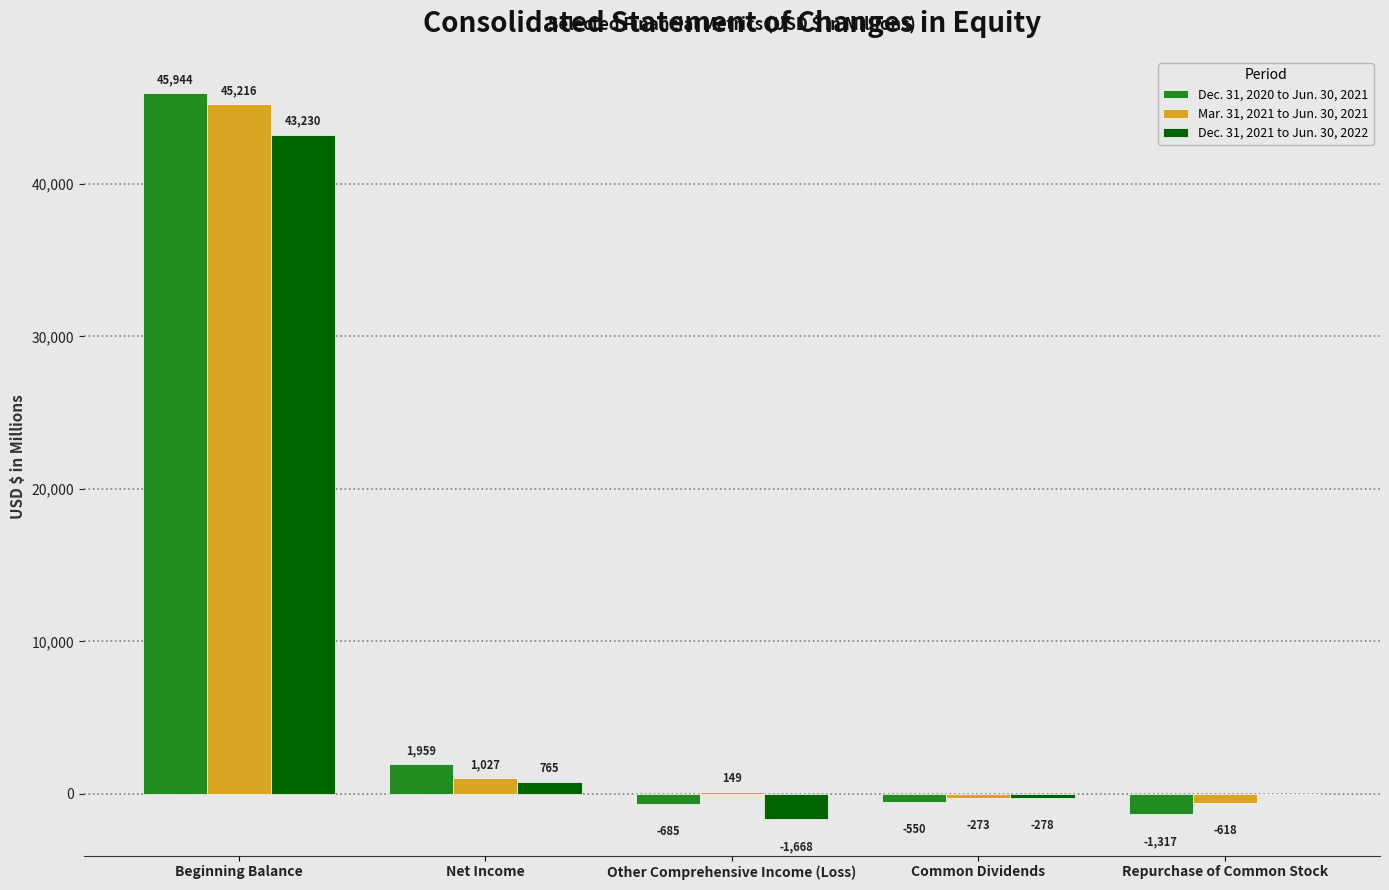

What value does the Mar. 31, 2021 to Jun. 30, 2021 series have at Net Income, to the nearest 50?

1050